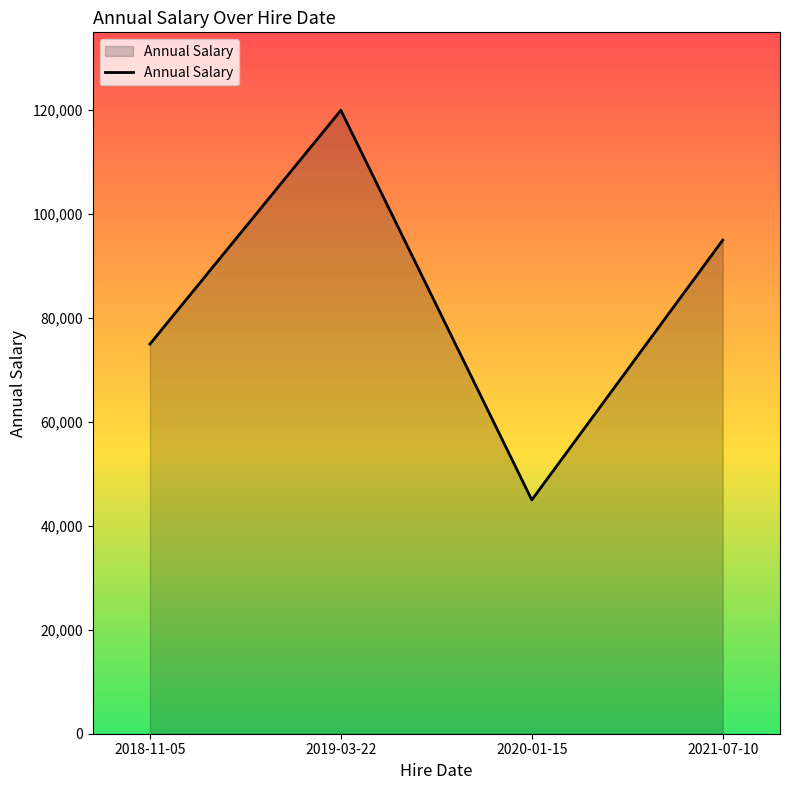

True or false: the data shows 45000 at 2020-01-15.

True